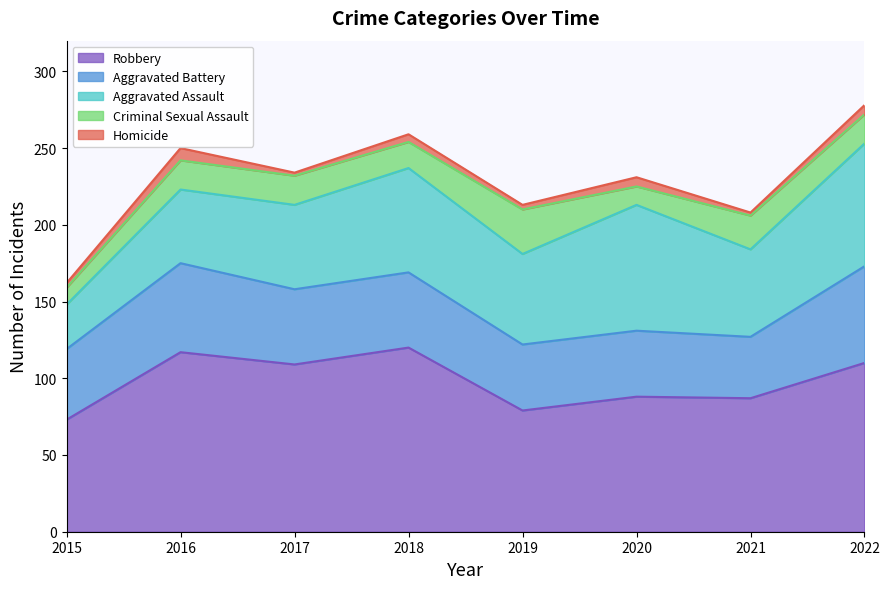

How many data points in Aggravated Battery are above 49?

2